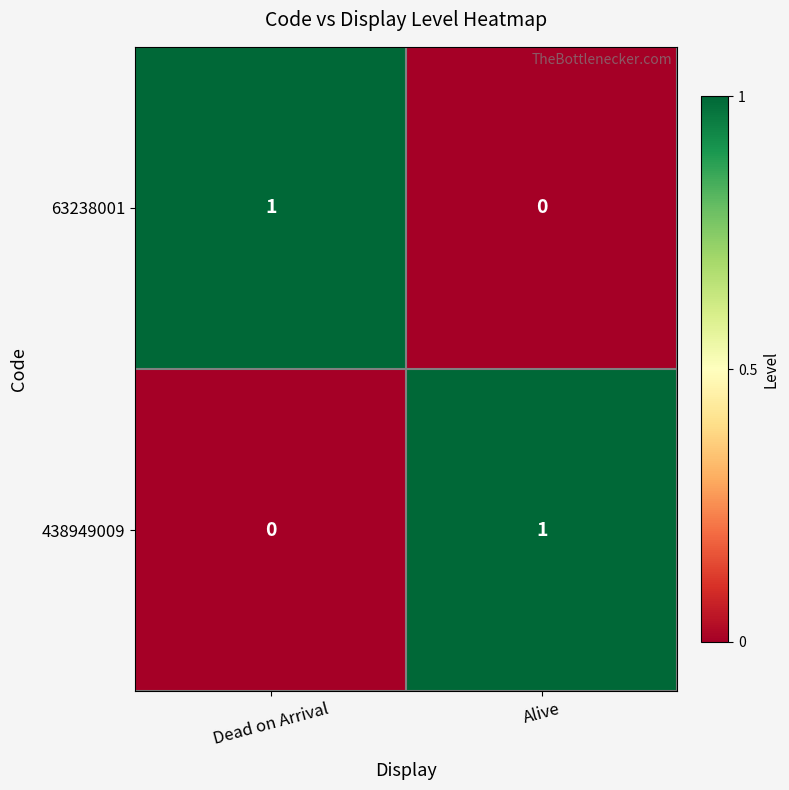

At Dead on Arrival, list the series in order from smallest to largest.

438949009, 63238001